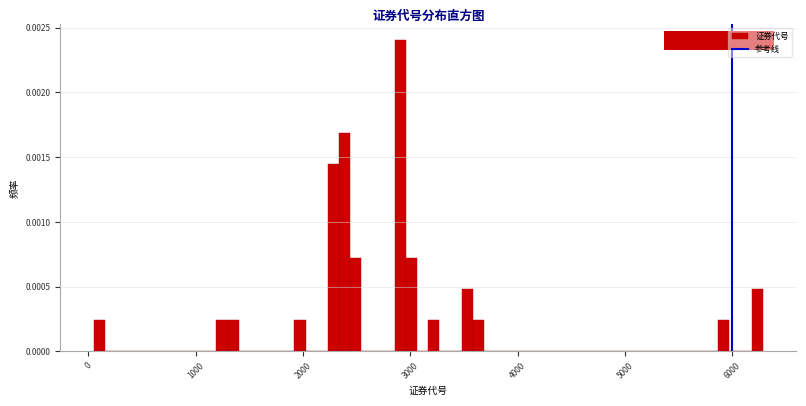

Read against the x-axis, roughly where is the centre of the tallest bar?

2900